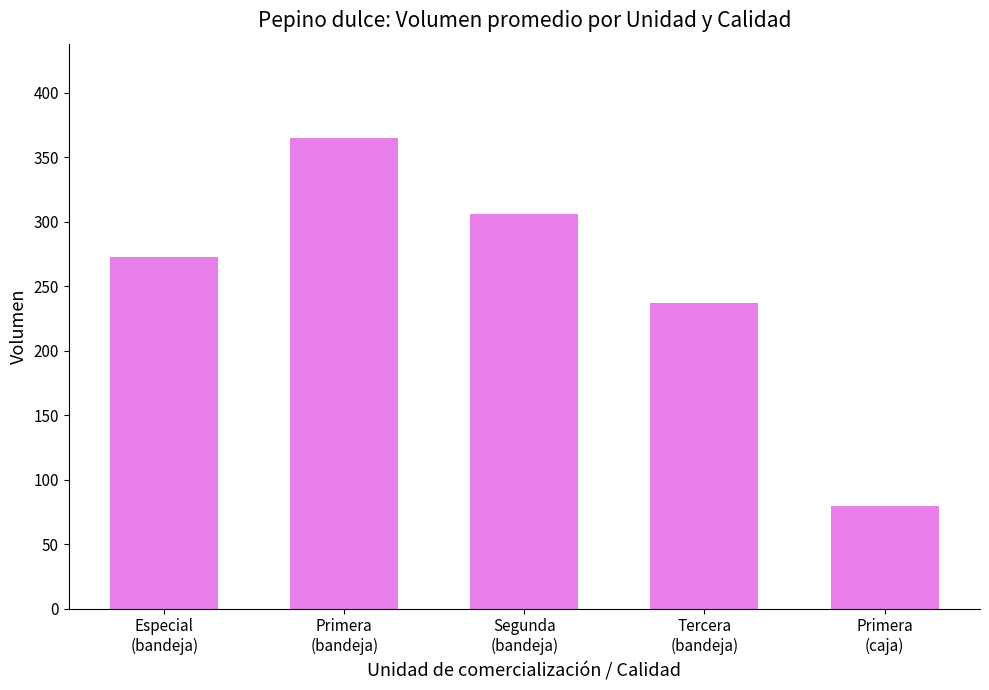

Are the bars grouped side by side (vs. stacked)?

No